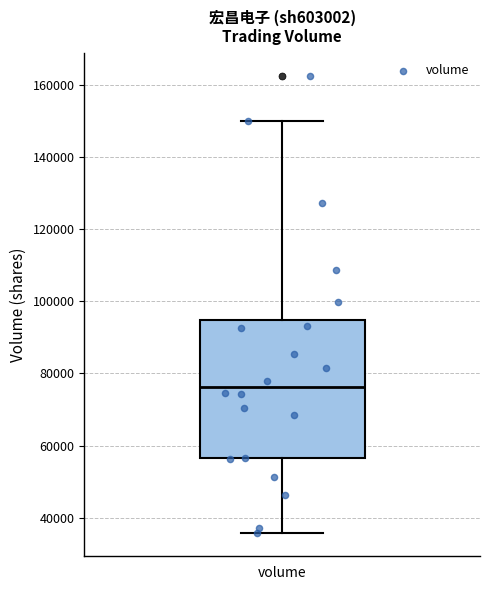

Where is the lower edge of the box for volume on the y-axis? The values are not printed on the chart, so give them approximately, as read against the axis.

56000